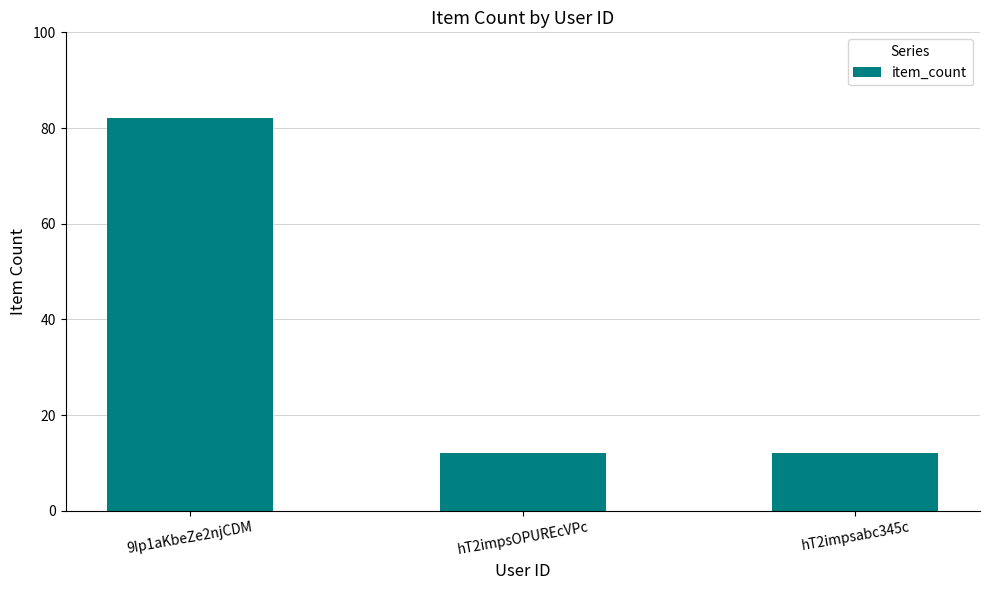

What value does the data have at 9Ip1aKbeZe2njCDM?

82